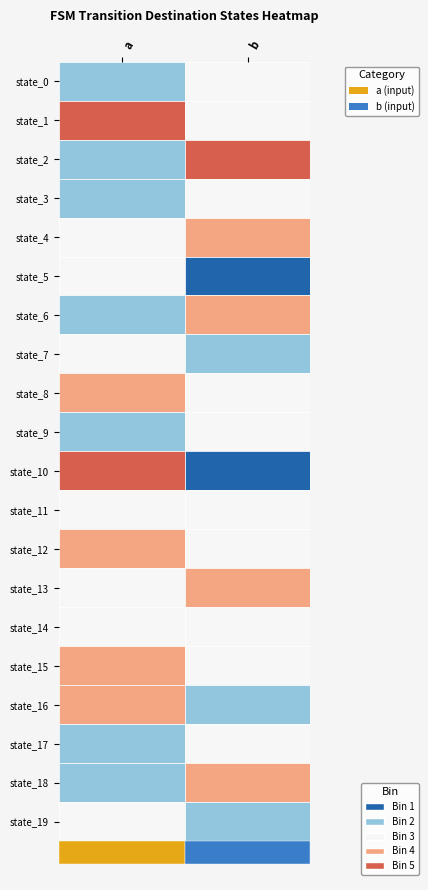

Which series has the widest spread of values?

10